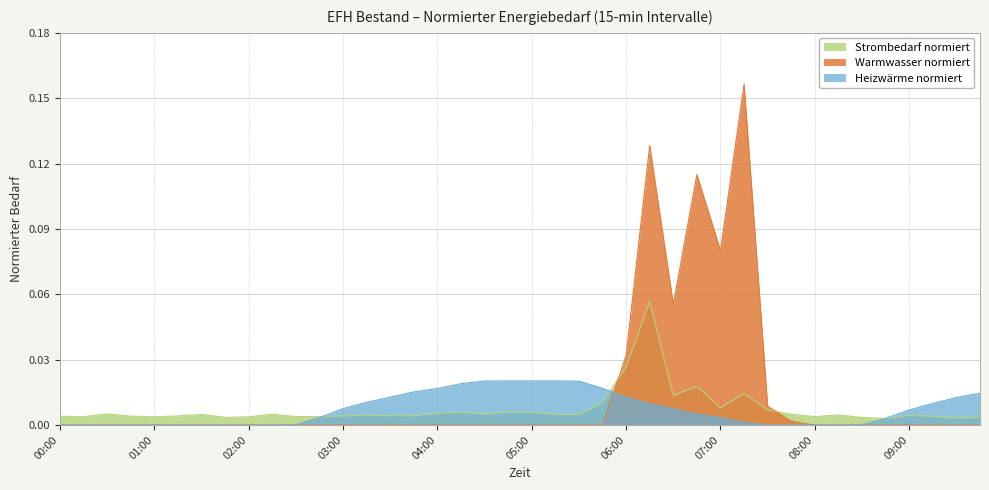

Does the chart display data point markers on the line(s)?

No